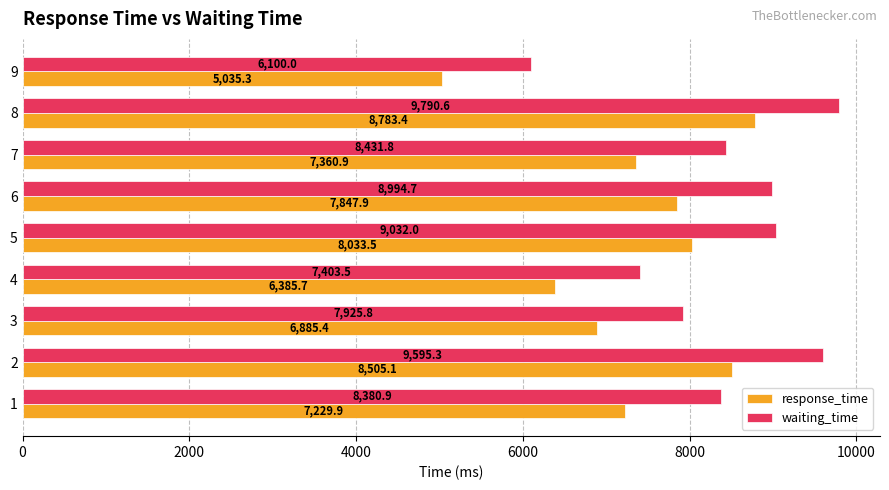

Which series has the widest spread of values?

response_time